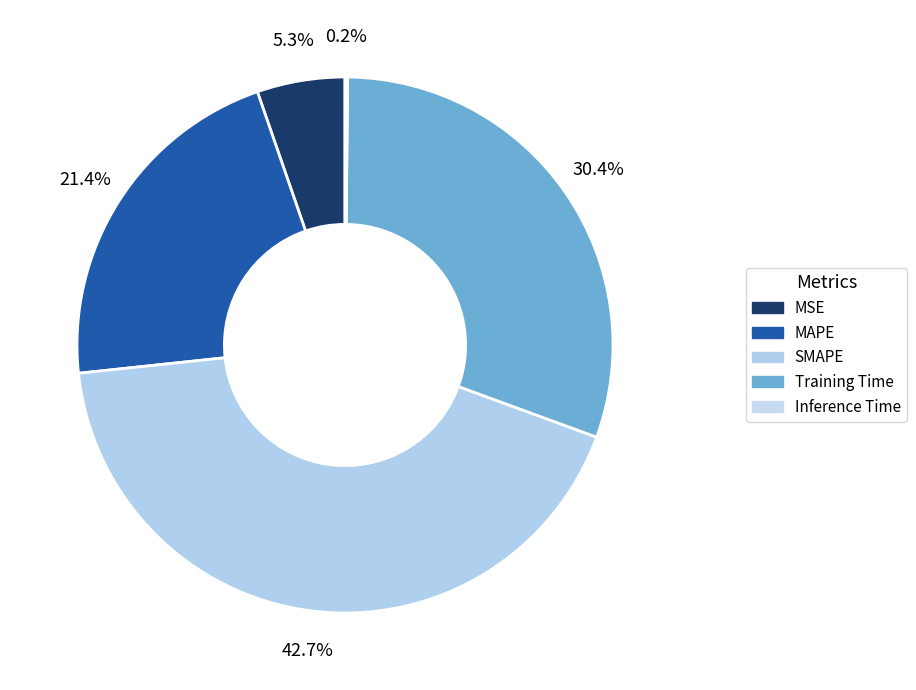

Which category has the smallest portion of the pie?

Inference Time